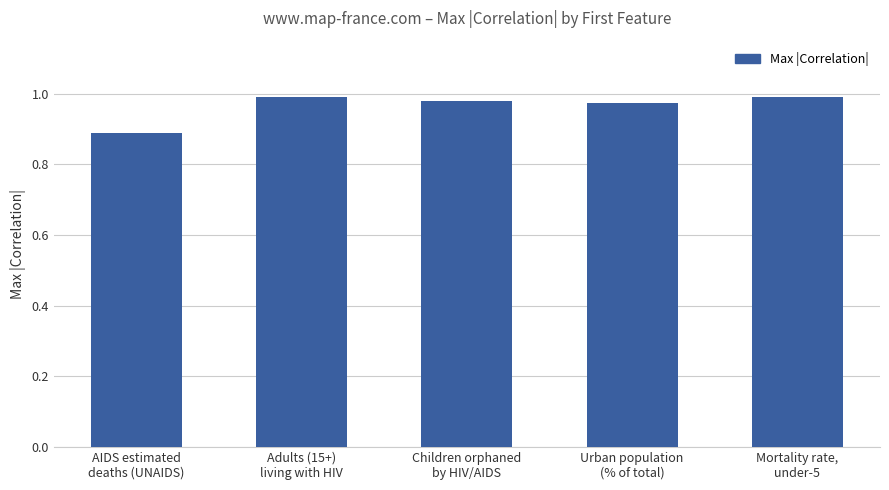

What is the sum of the values at AIDS estimated
deaths (UNAIDS) and Urban population
(% of total)?

1.9